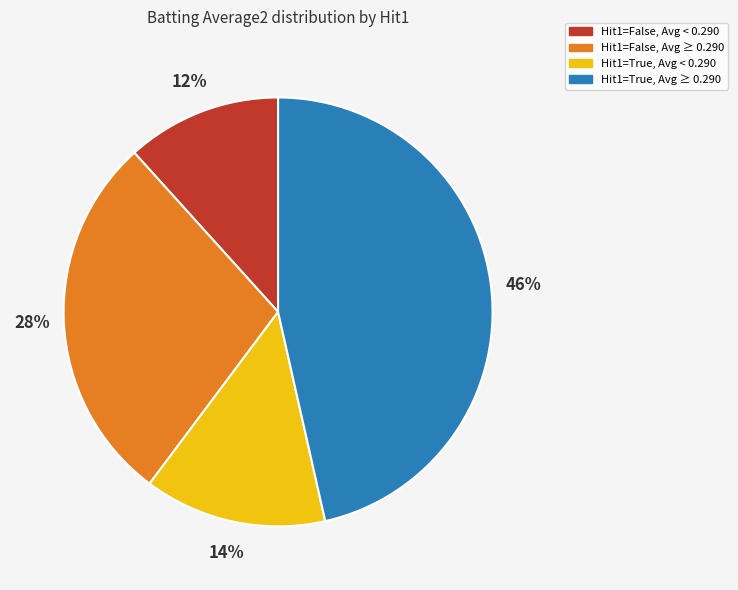

Which category has the biggest portion of the pie?

Hit1=True, Avg ≥ 0.290